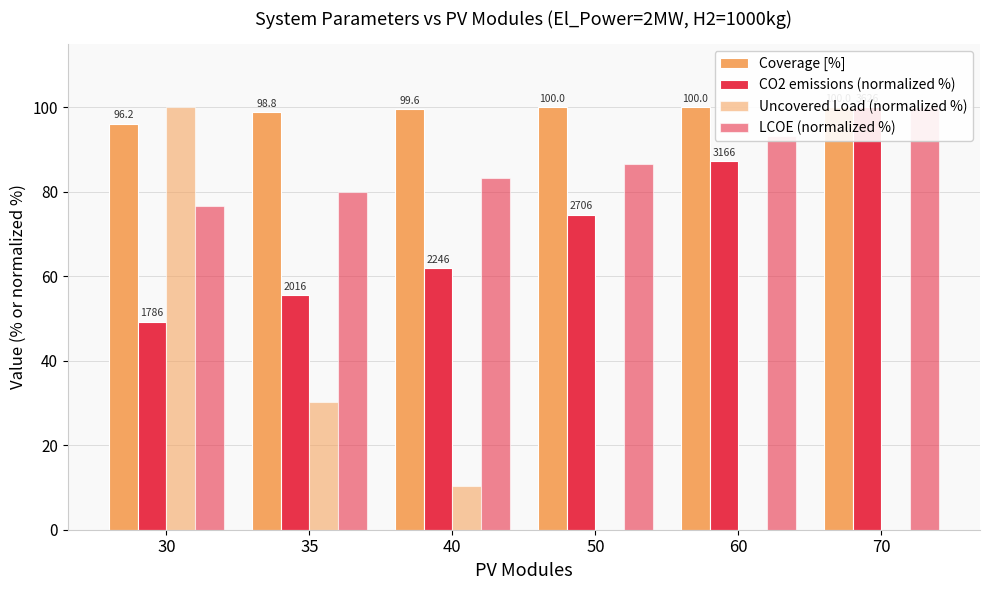

What are all the series names shown in the legend?

Coverage [%], CO2 emissions (normalized %), Uncovered Load (normalized %), LCOE (normalized %)